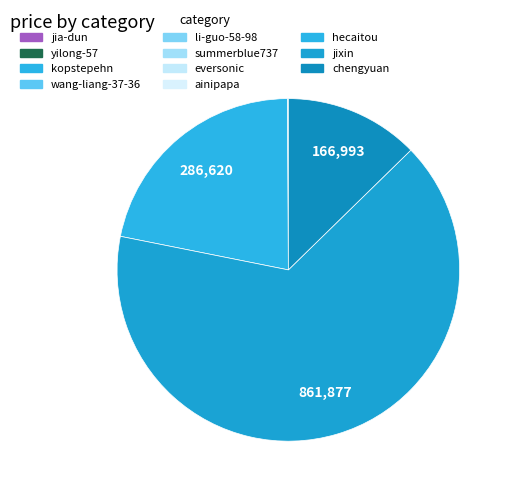

Is there a majority slice in this chart?

Yes